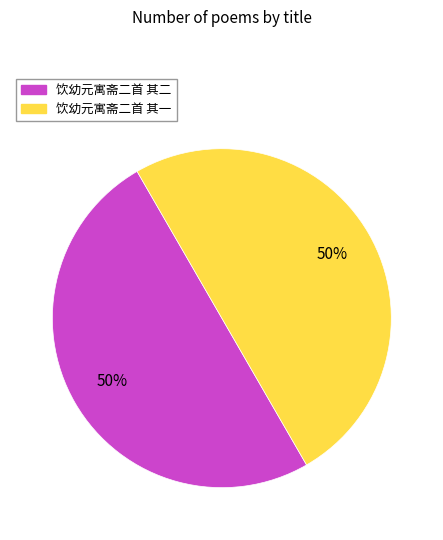

How many segments does this pie chart have?

2